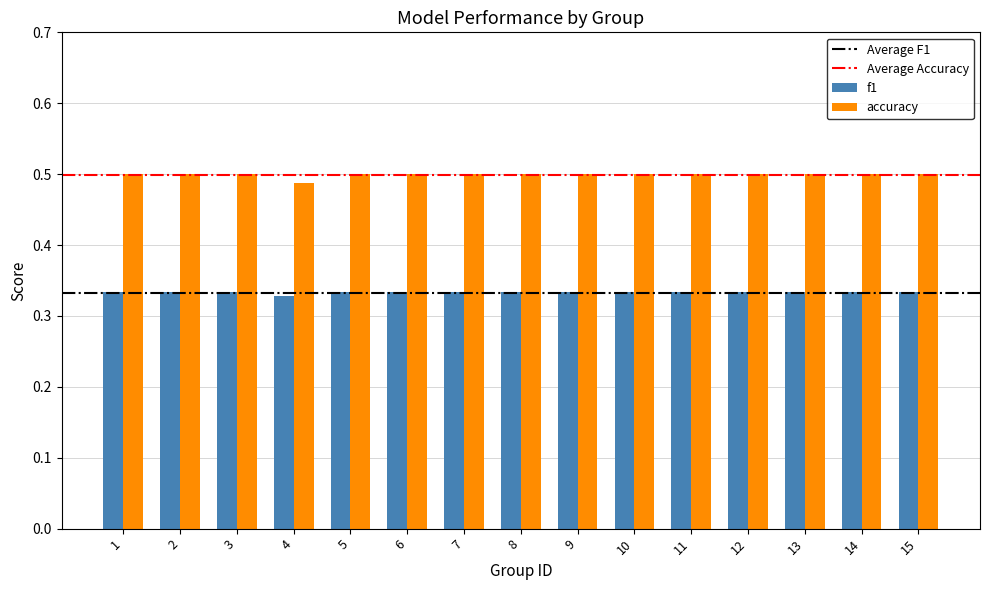

Count the f1 values in the range 0 to 1.

15